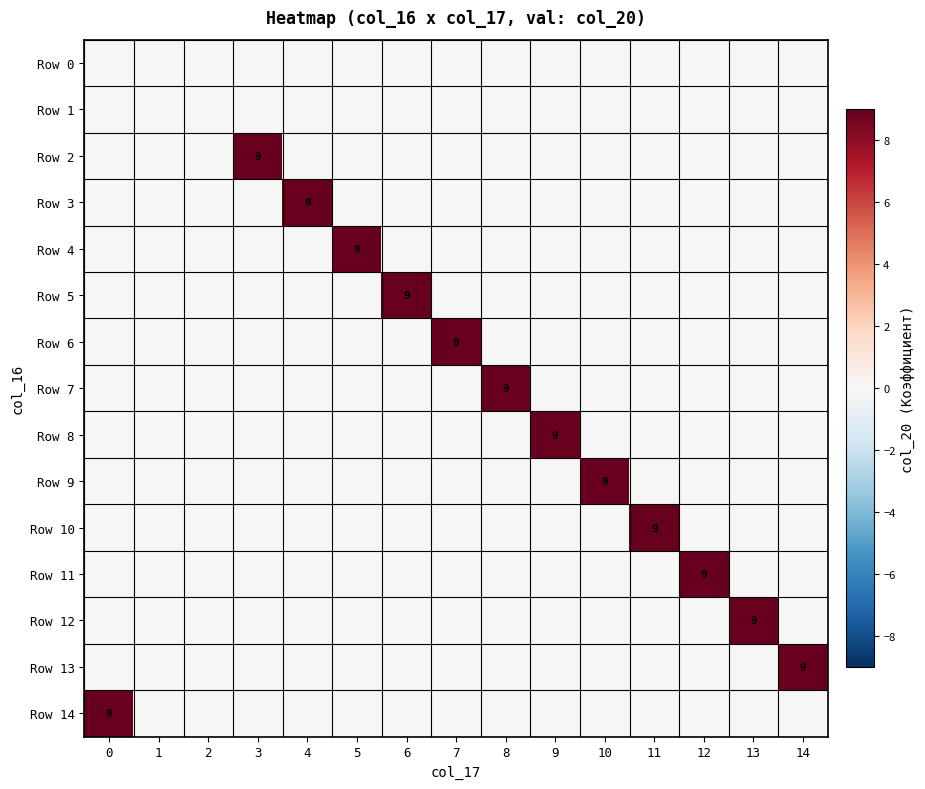

True or false: Row 5 has a value of 5 at 6.

False